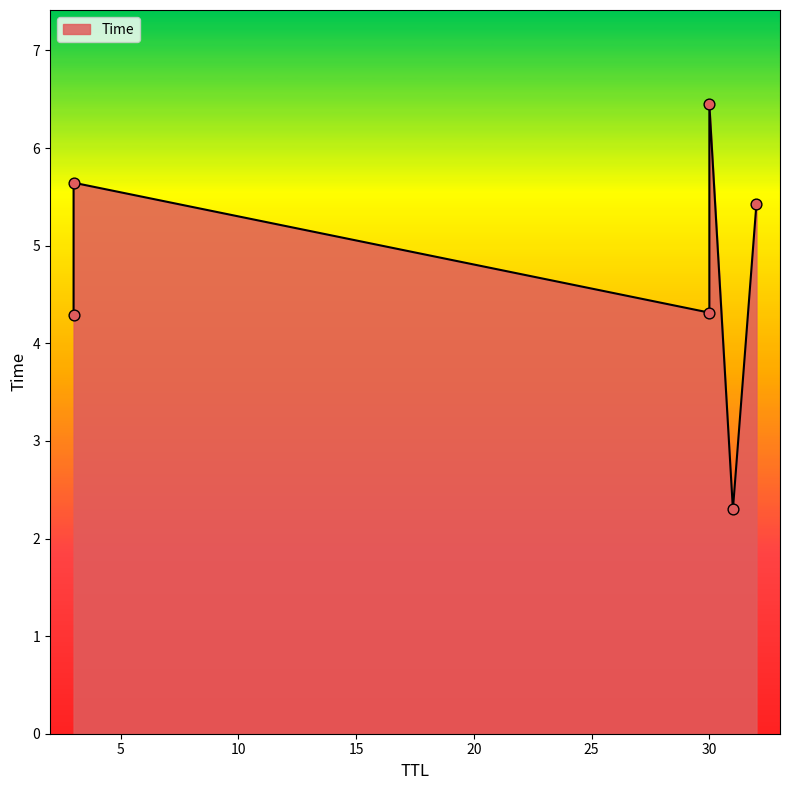

What is the change in value from 30 to 32?

+1.1